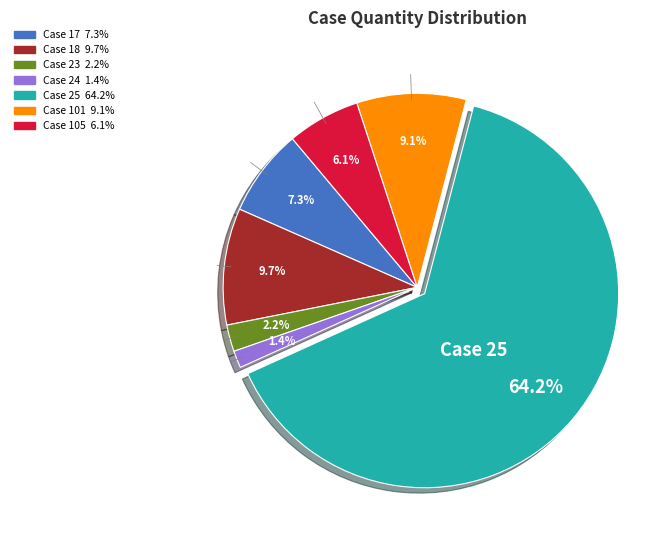

Which category has the smallest portion of the pie?

Case 24